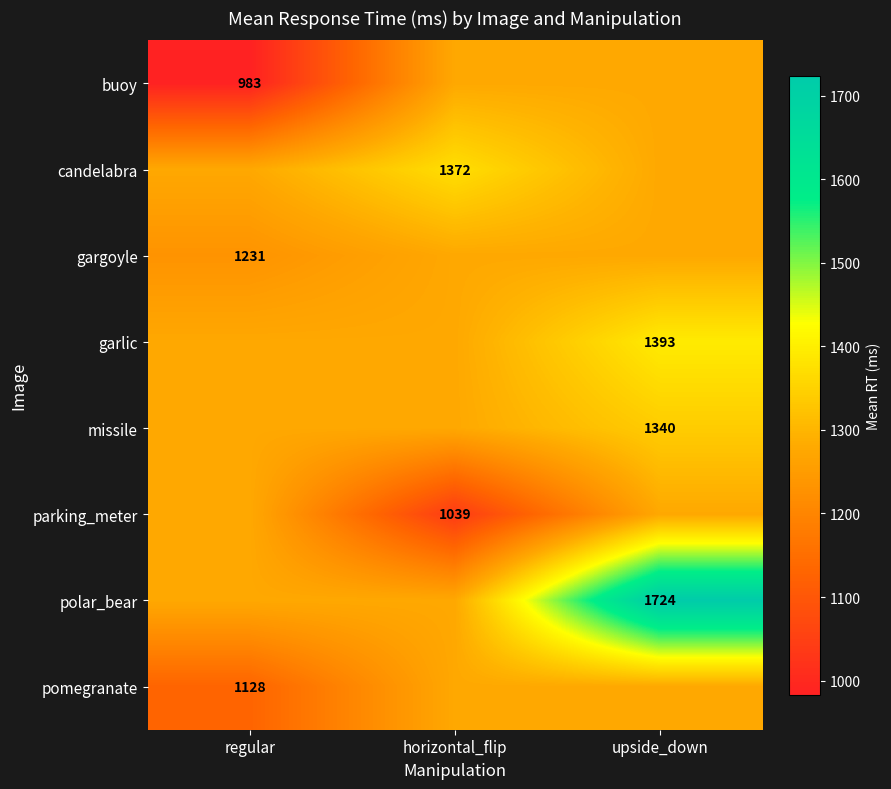

Is it true that gargoyle equals 1231.2 at regular?

True